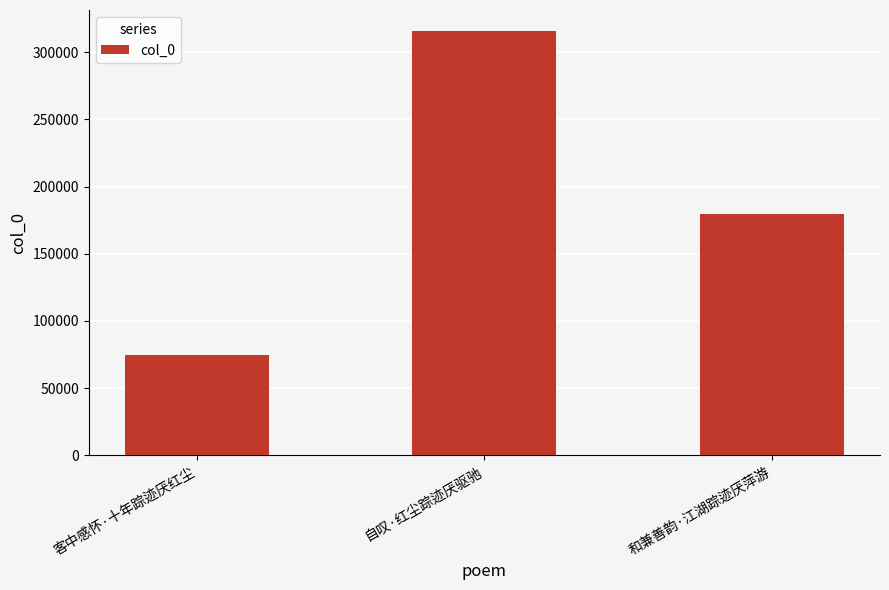

List the labels in order of value, largest first.

自叹·红尘踪迹厌驱驰, 和兼善韵·江湖踪迹厌萍游, 客中感怀·十年踪迹厌红尘